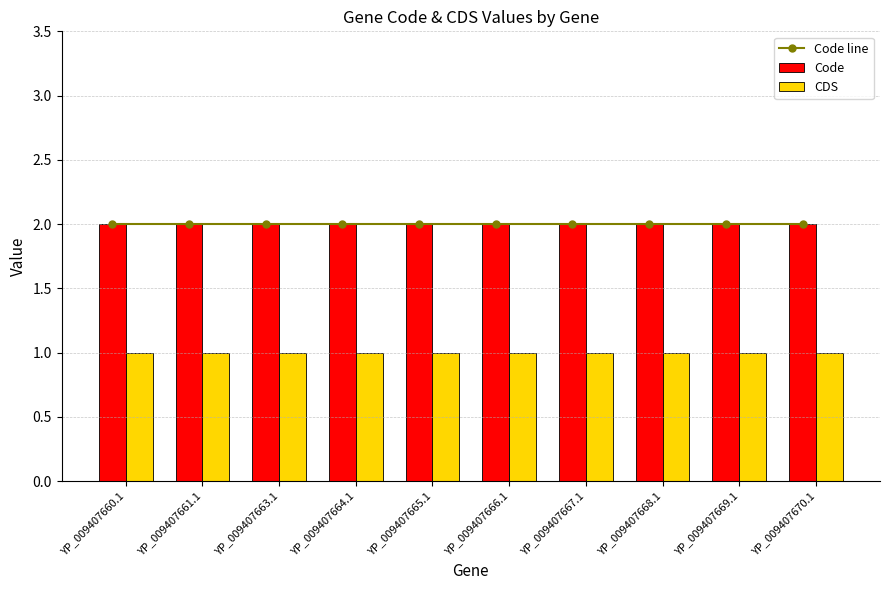

What is the sum of the Code values at YP_009407665.1 and YP_009407660.1?

4